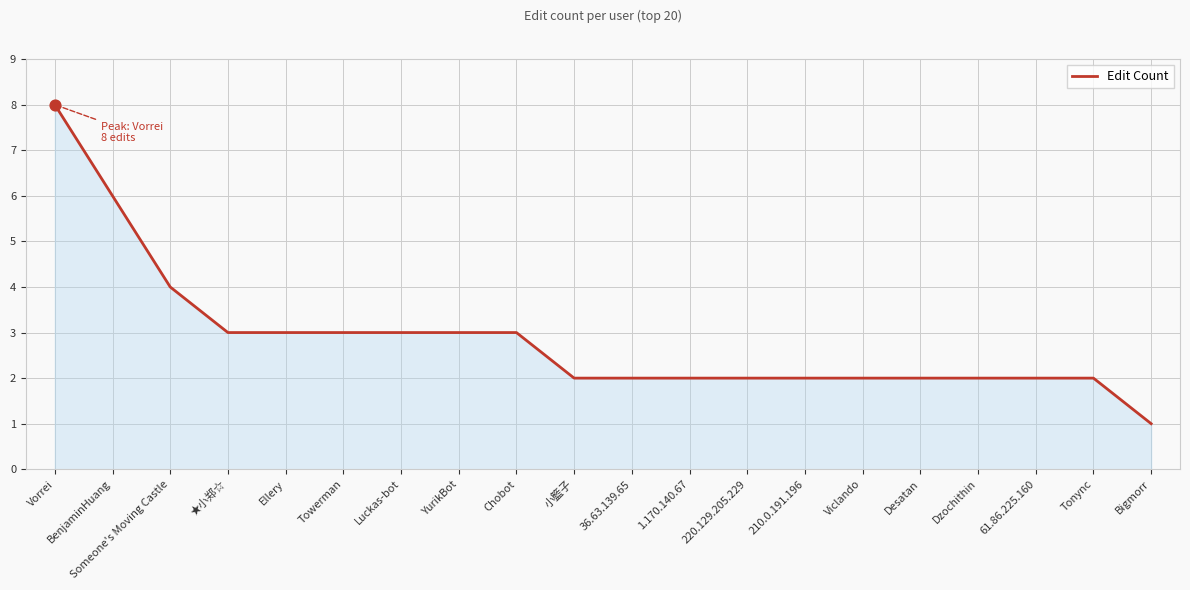

Which has a higher value, ★小郑☆ or BenjaminHuang?

BenjaminHuang